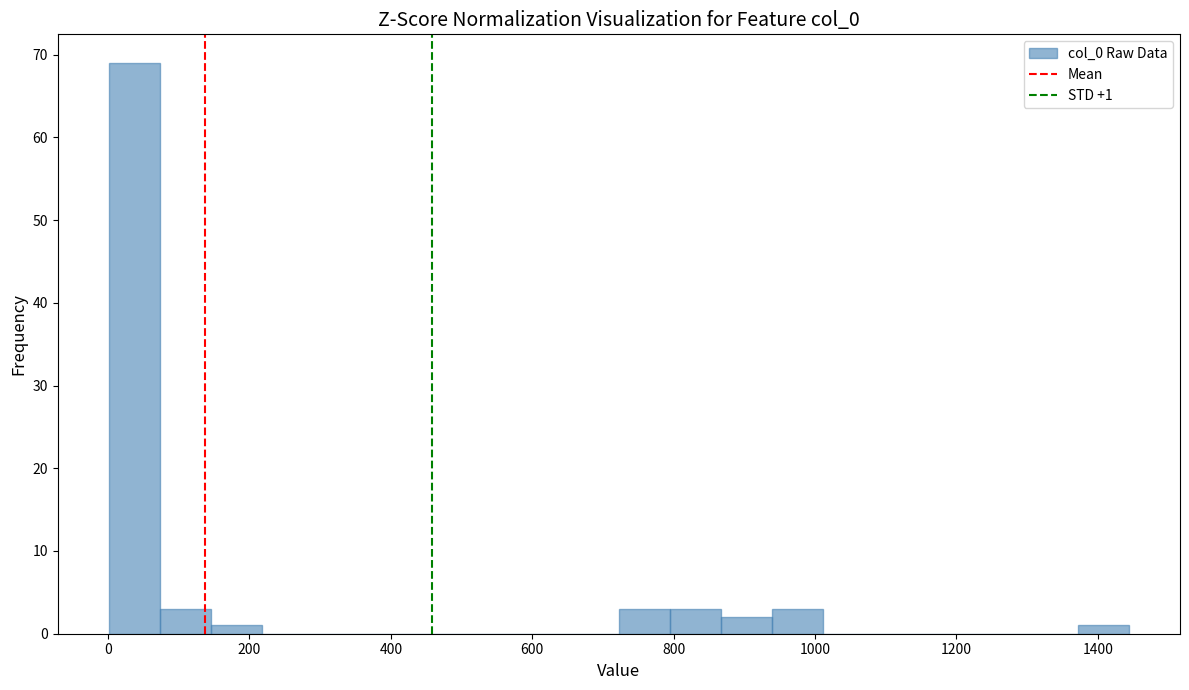

Read against the x-axis, roughly where is the centre of the tallest bar?

40